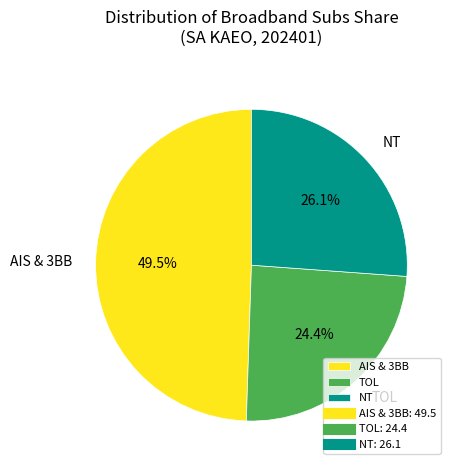

Which has a higher value, TOL or NT?

NT